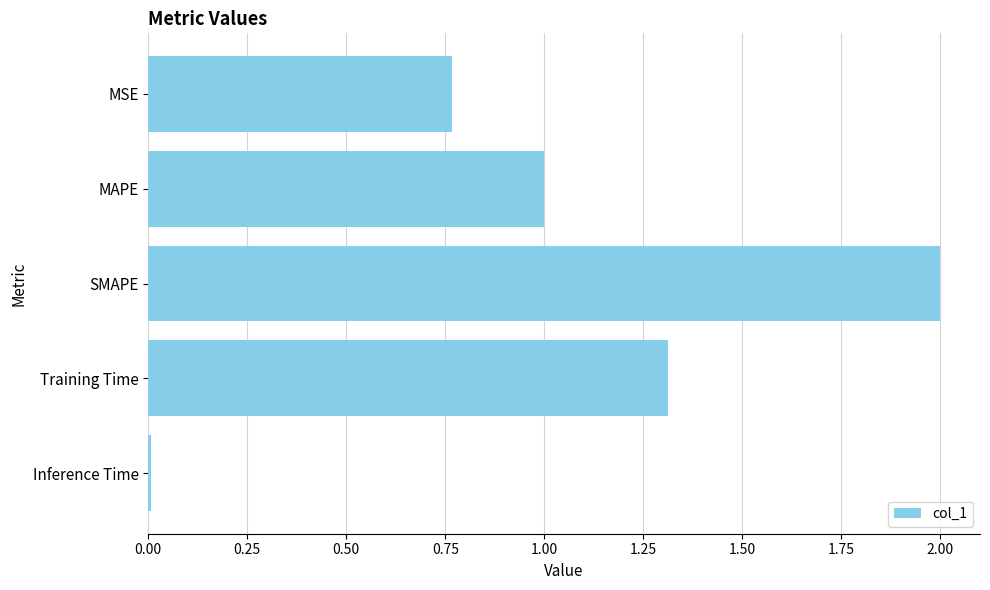

Is it true that the value at SMAPE is 2.0?

True